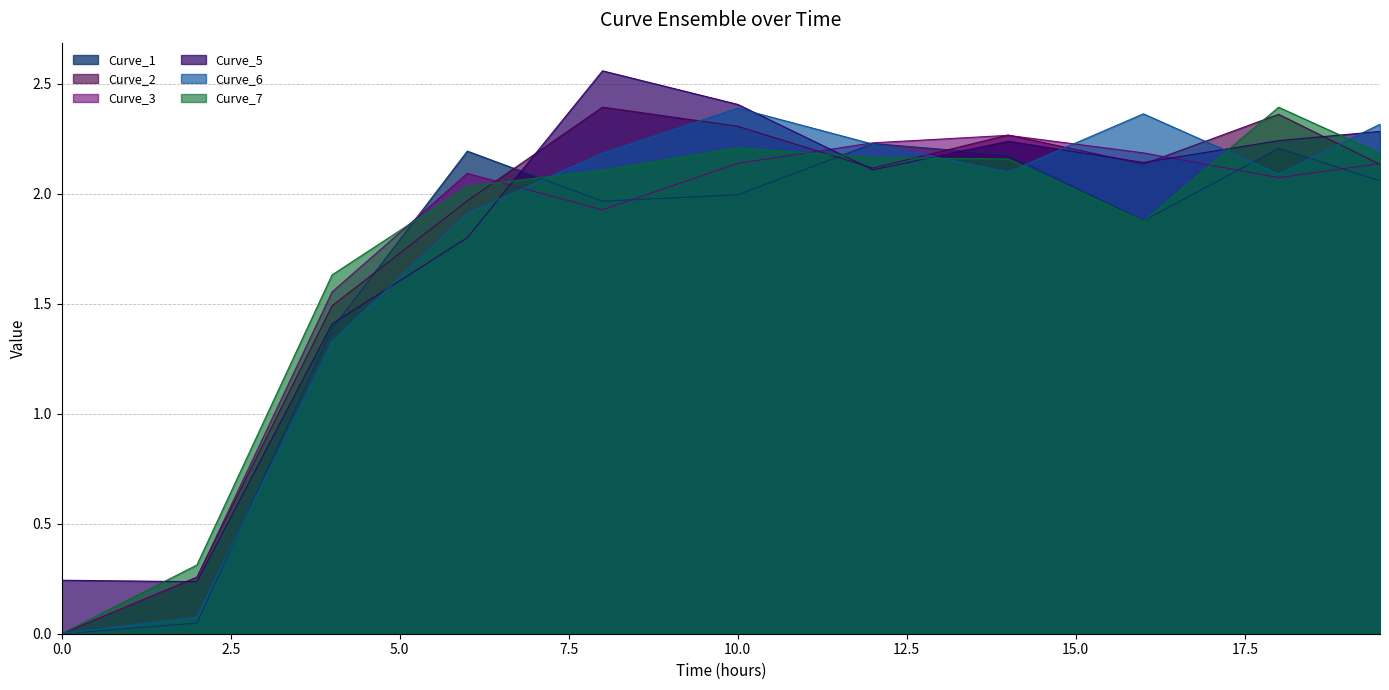

What is the average value of the Curve_1 series?

1.7